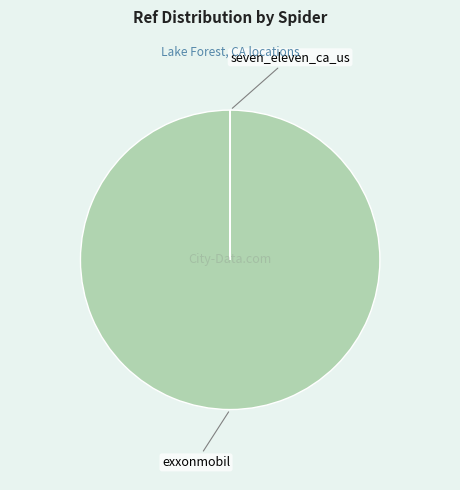

Does any single category account for the majority?

Yes